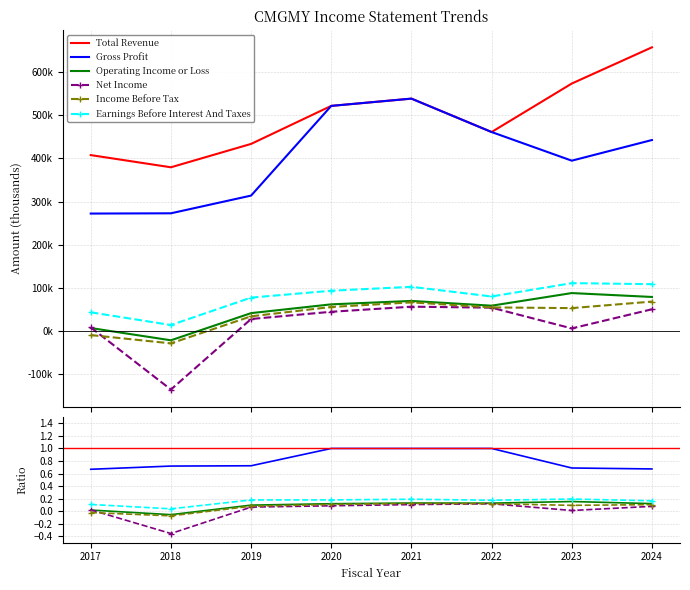

Reading left to right, extract all data points from this chart.

Total Revenue: 2017=407600.0	2018=379400.0	2019=433500.0	2020=521500.0	2021=538300.0	2022=461000.0	2023=573200.0	2024=657000.0
Gross Profit: 2017=0.7	2018=0.7	2019=0.7	2020=1.0	2021=1.0	2022=1.0	2023=0.7	2024=0.7
Operating Income or Loss: 2017=0.0	2018=-0.1	2019=0.1	2020=0.1	2021=0.1	2022=0.1	2023=0.2	2024=0.1
Net Income: 2017=0.0	2018=-0.4	2019=0.1	2020=0.1	2021=0.1	2022=0.1	2023=0.0	2024=0.1
Income Before Tax: 2017=-0.0	2018=-0.1	2019=0.1	2020=0.1	2021=0.1	2022=0.1	2023=0.1	2024=0.1
Earnings Before Interest And Taxes: 2017=0.1	2018=0.0	2019=0.2	2020=0.2	2021=0.2	2022=0.2	2023=0.2	2024=0.2